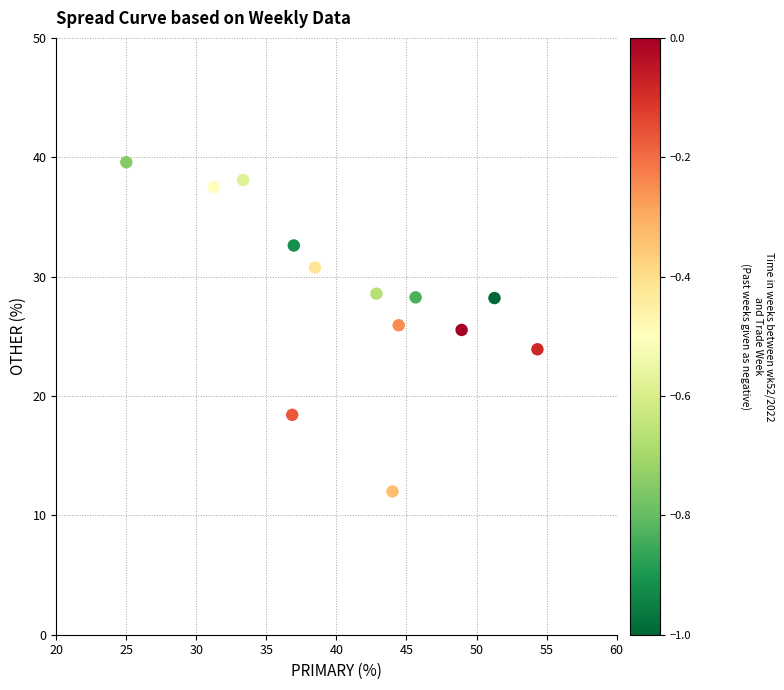

What is the range of X values (max minus min)?

29.3